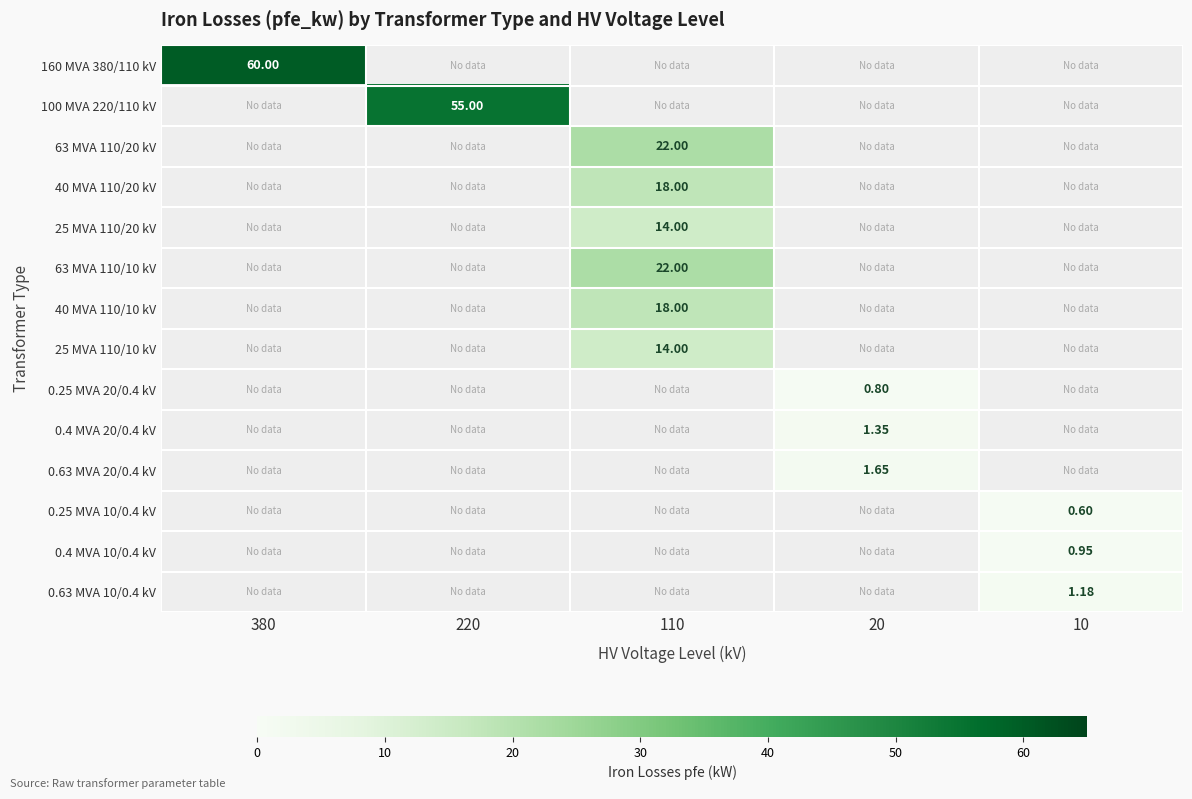

Which series has the largest total across all categories?

160 MVA 380/110 kV